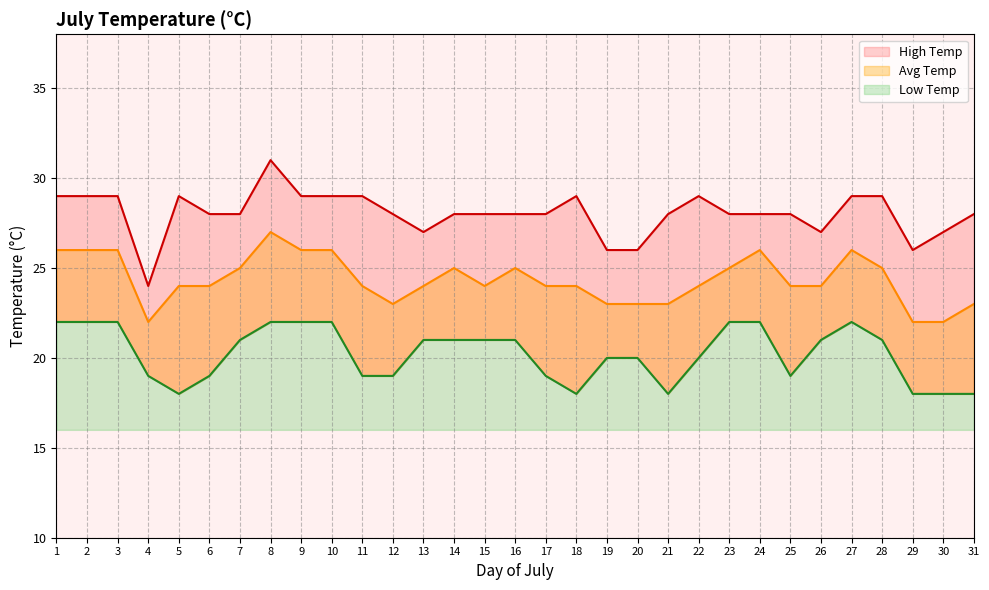

What is the total value across all series at 1?

77